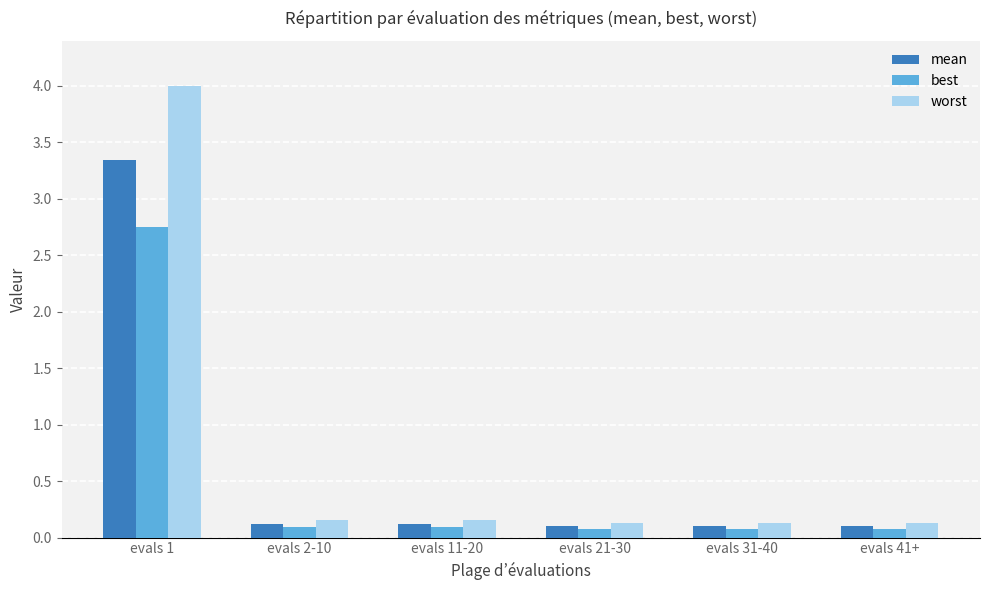

True or false: worst has a value of 2.0 at evals 1.

False